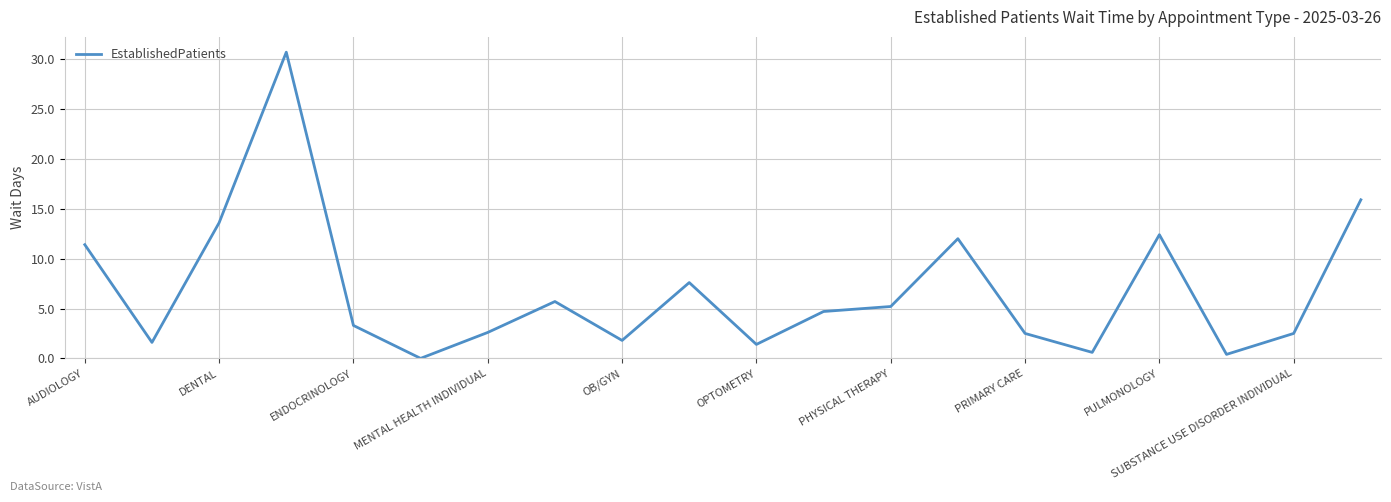

How many lines are shown in the chart?

1